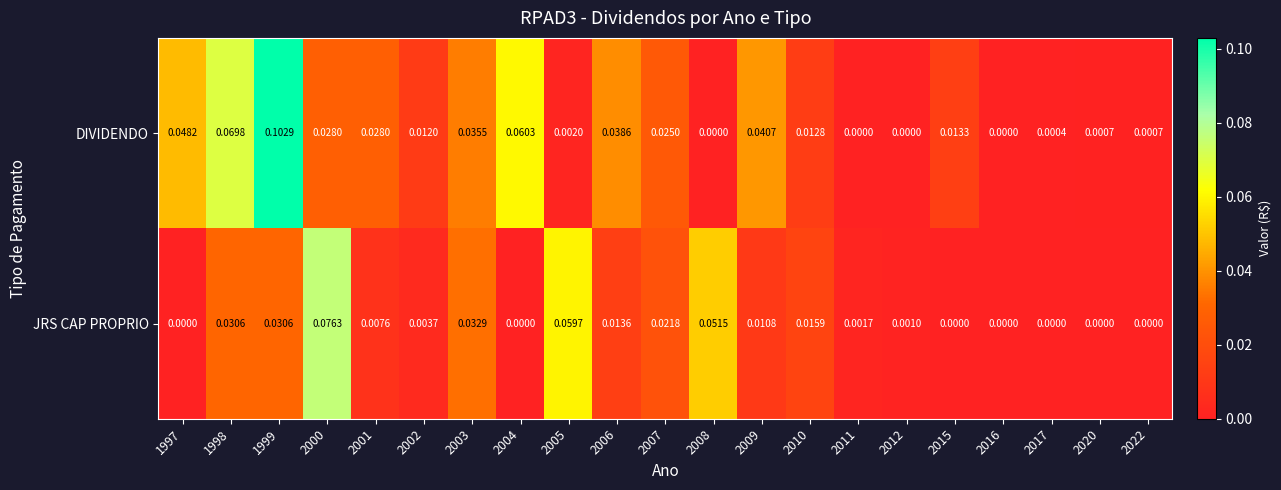

Is the value of JRS CAP PROPRIO at 2011 greater than the value of DIVIDENDO at 2006?

No